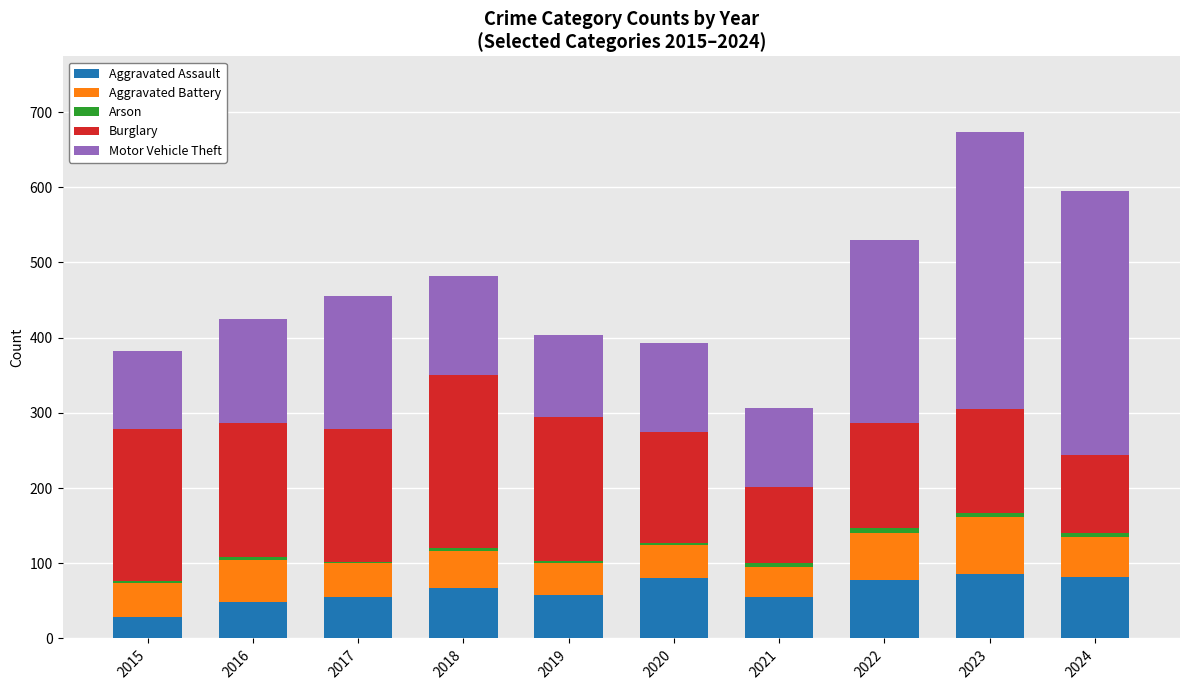

The value of Aggravated Assault at 2016 is 48. True or false?

True